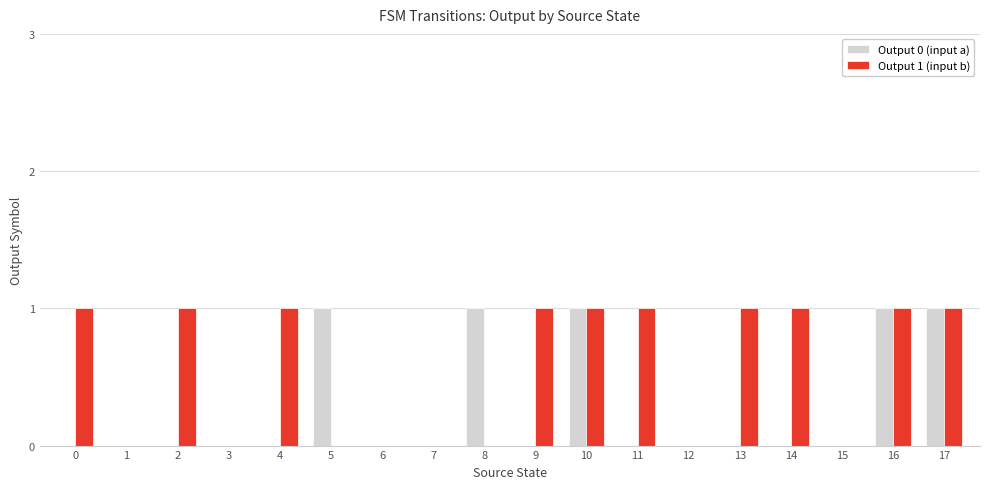

What is the average value of the Output 1 (input b) series?

1